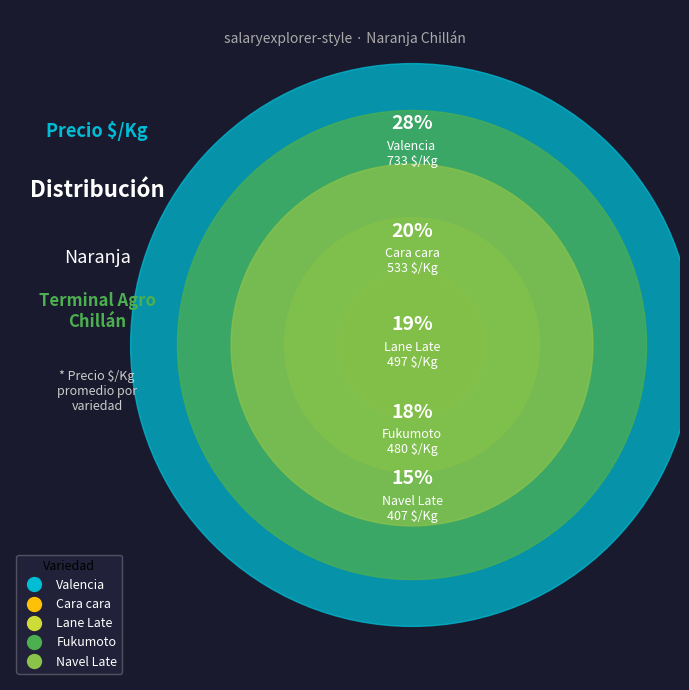

How many slices are in this pie chart?

5